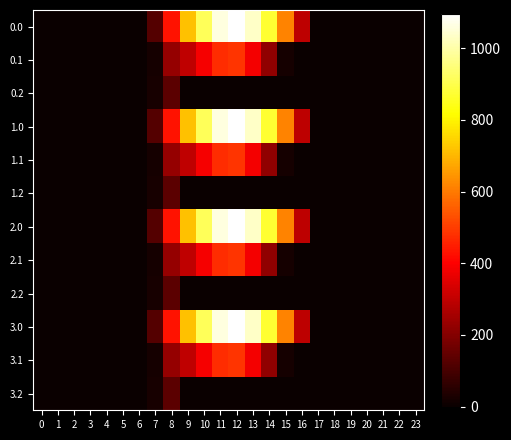

Rank the series at 16 from highest to lowest value.

0.0, 1.0, 2.0, 3.0, 0.1, 0.2, 1.1, 1.2, 2.1, 2.2, 3.1, 3.2